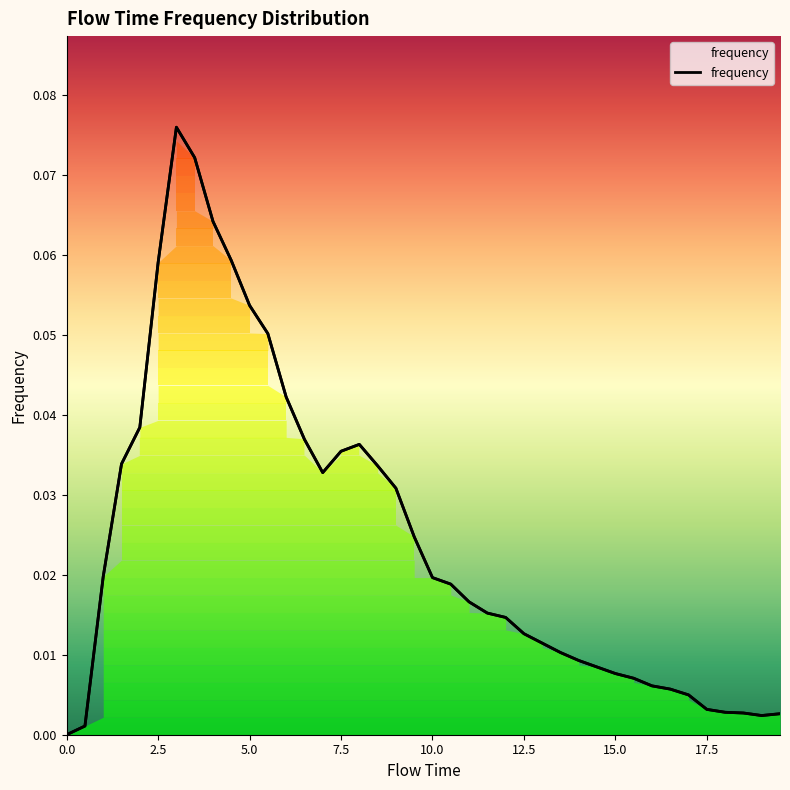

True or false: the data shows 0.0 at 11.0.

True